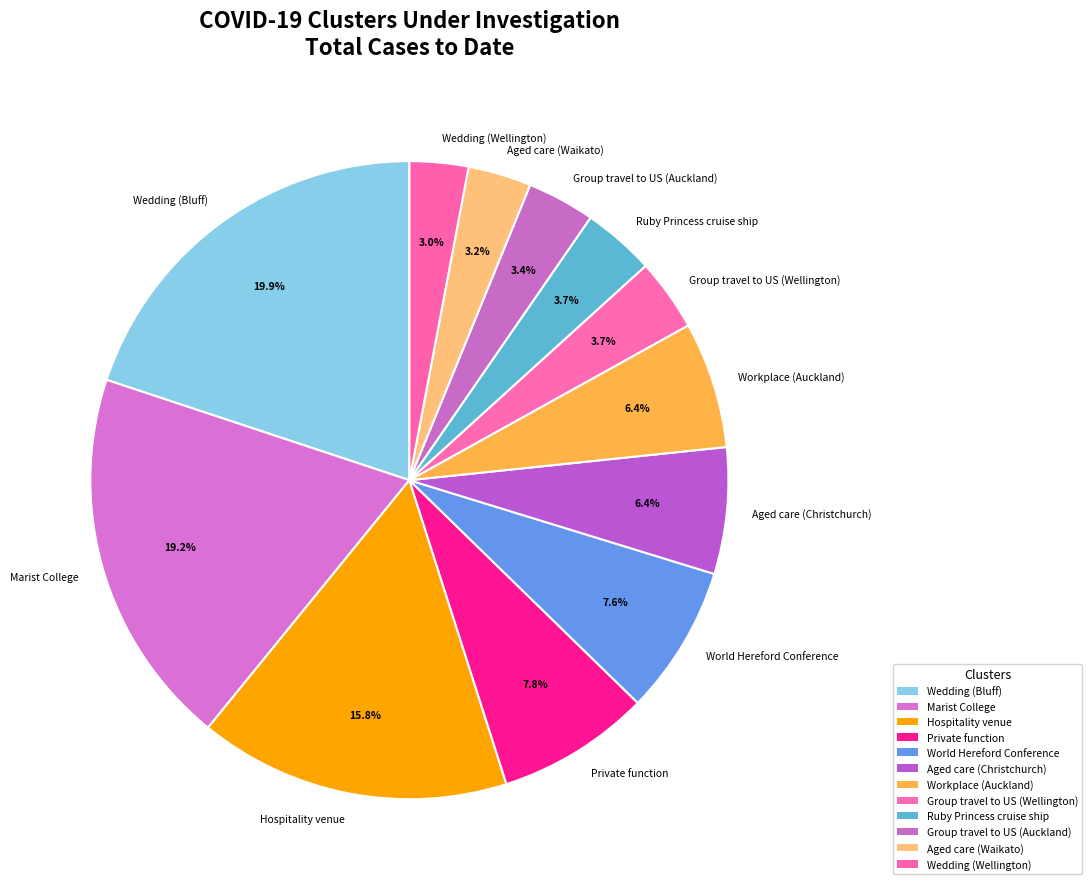

Count the number of slices in the pie.

12